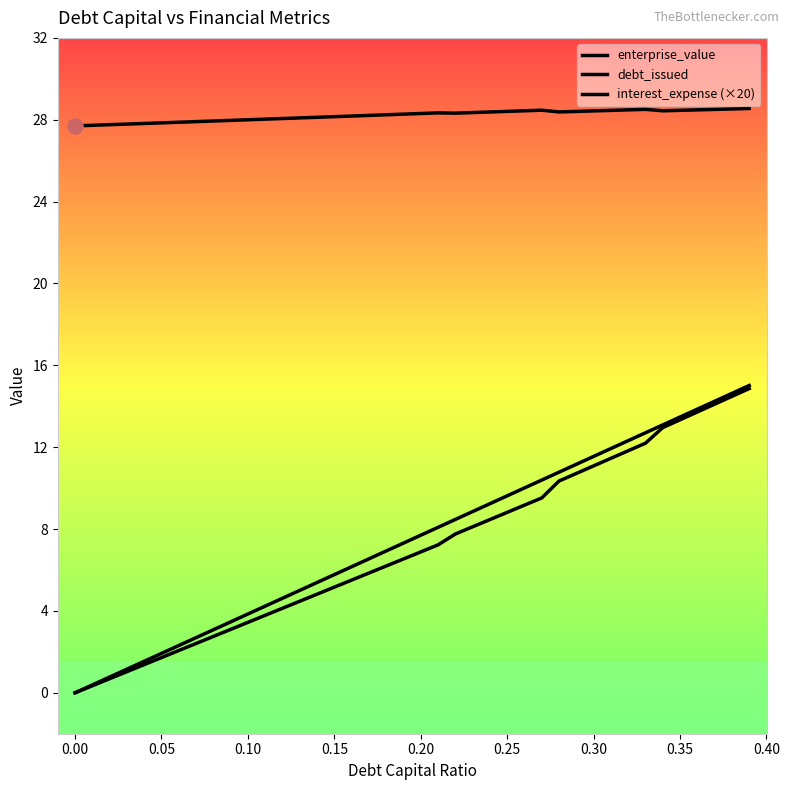

Which series reaches the maximum Y coordinate?

enterprise_value